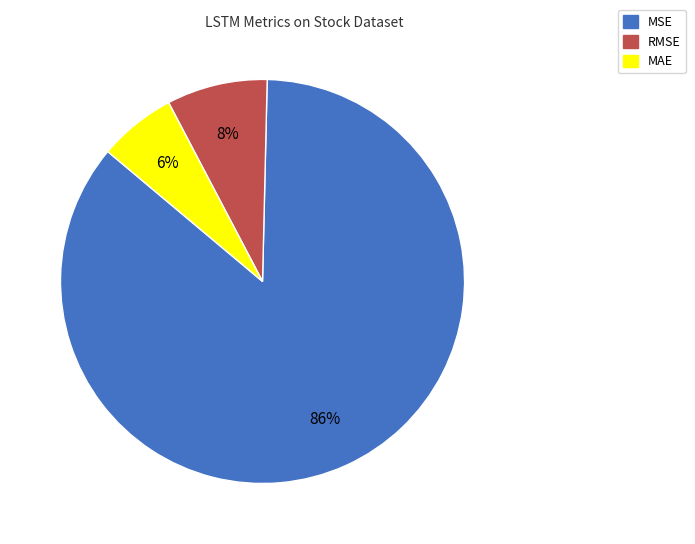

Which slice represents more than half of the pie?

MSE